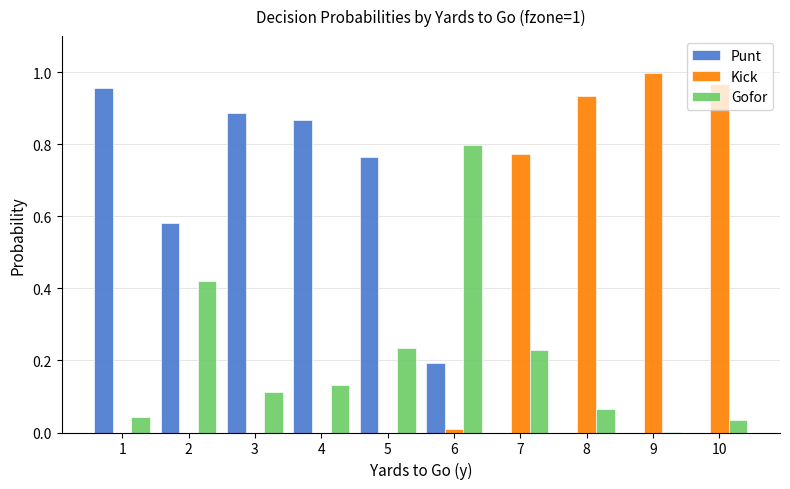

Is it true that Kick equals 0.0 at 5?

True